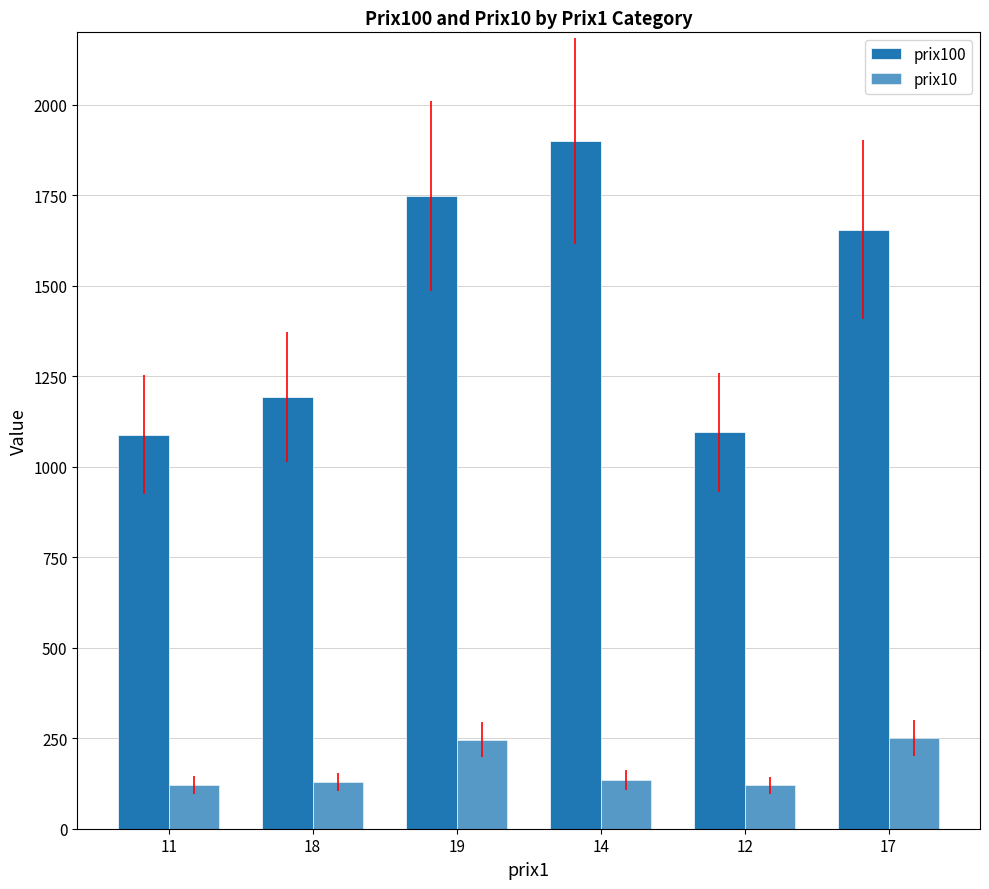

At how many categories does at least one series exceed 869?

6